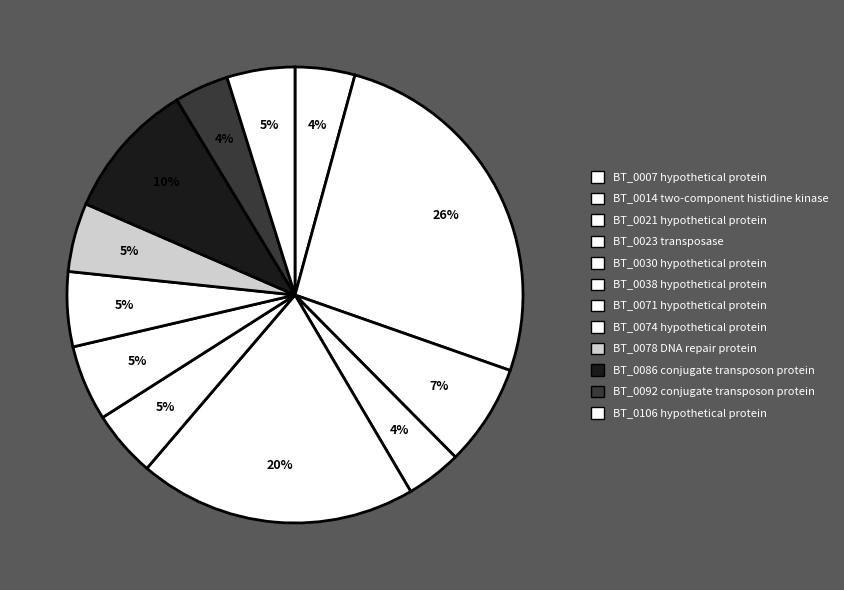

Is the sum of BT_0038 hypothetical protein and BT_0074 hypothetical protein greater than half?

No